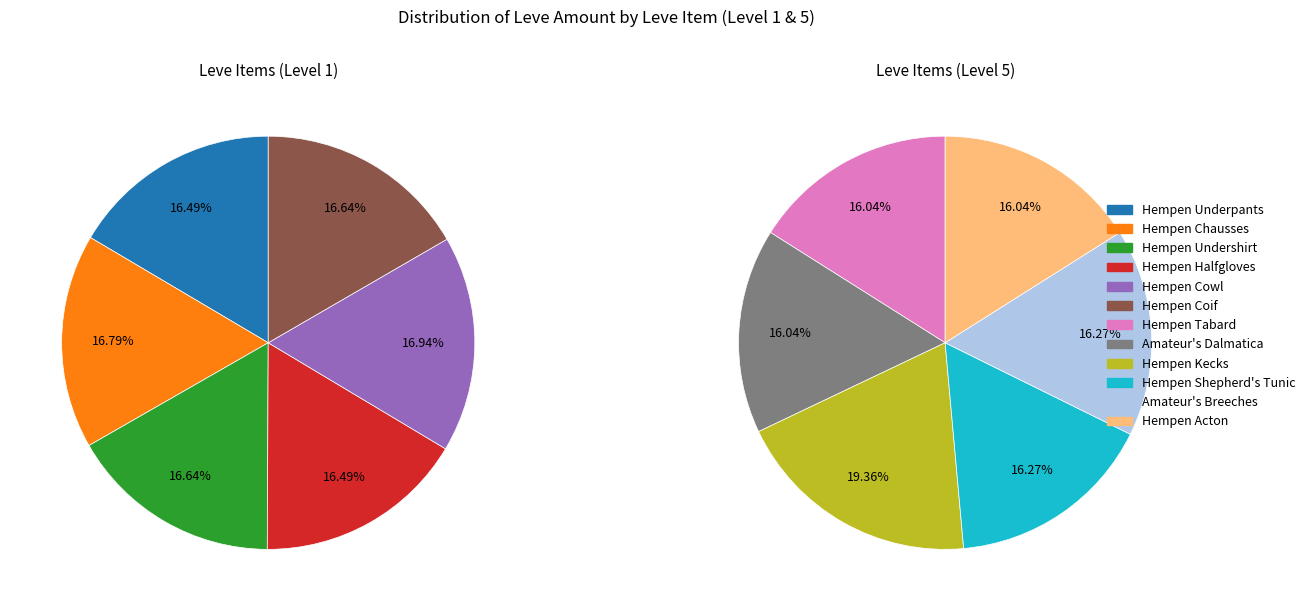

How many slices are in this pie chart?

12